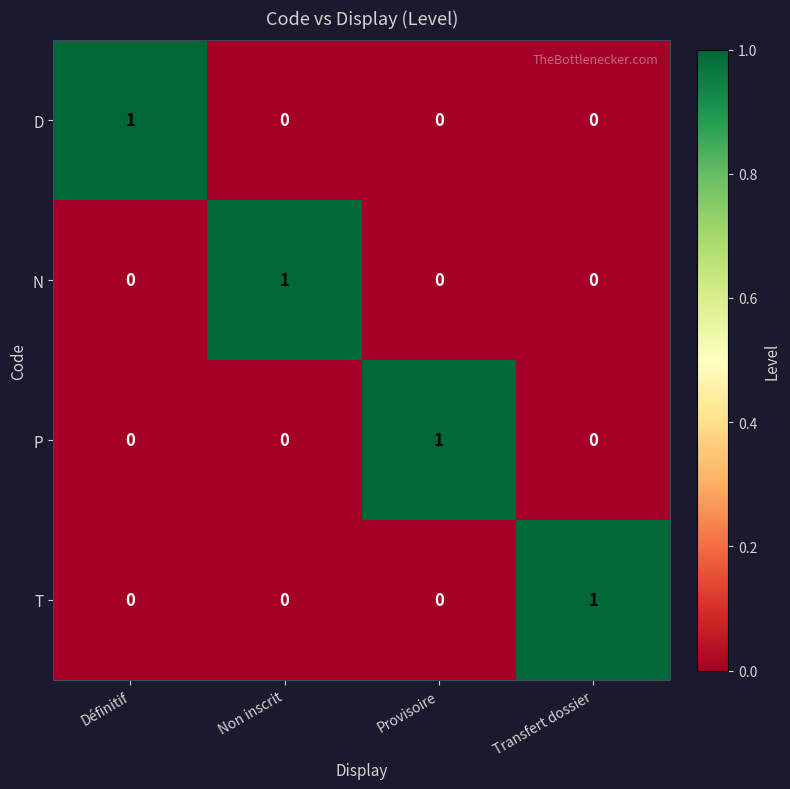

What is the difference between the highest and lowest values at Provisoire?

1